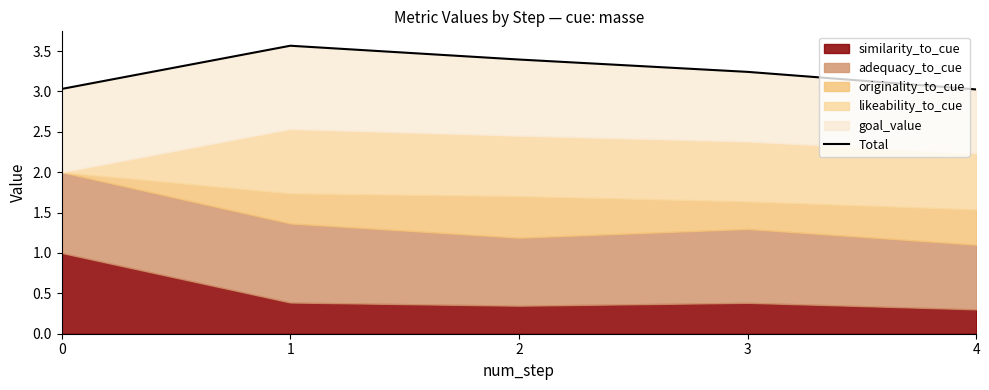

Does the chart display data point markers on the line(s)?

No